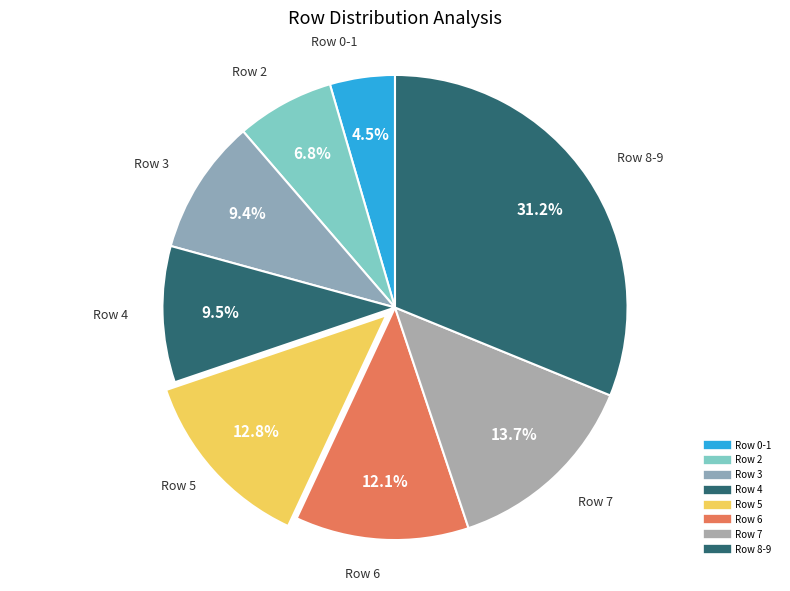

How many slices are in this pie chart?

8